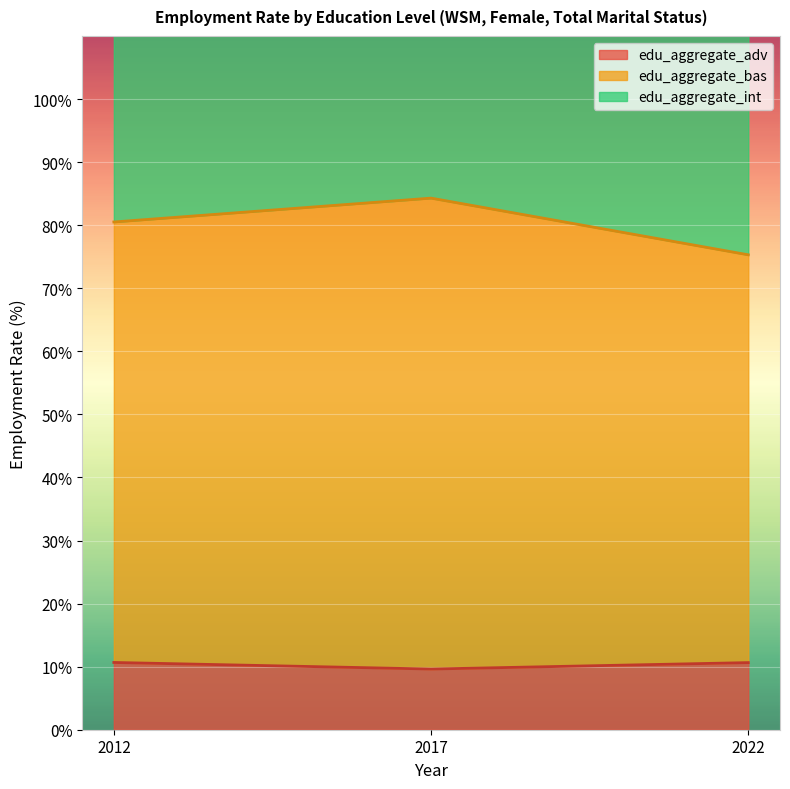

The value of edu_aggregate_bas at 2022 is 75.3. True or false?

True